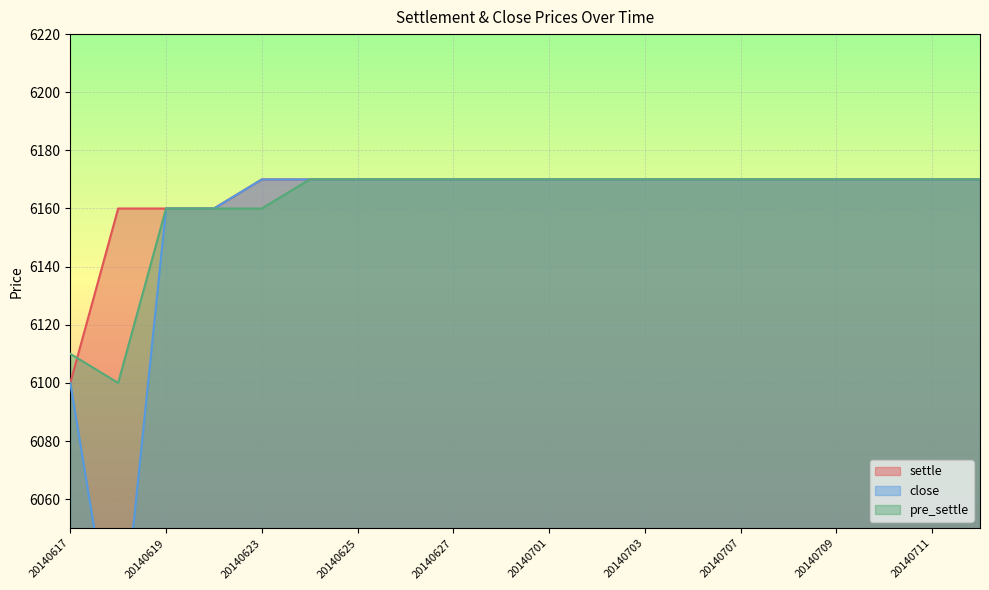

Which series has the largest total across all categories?

settle